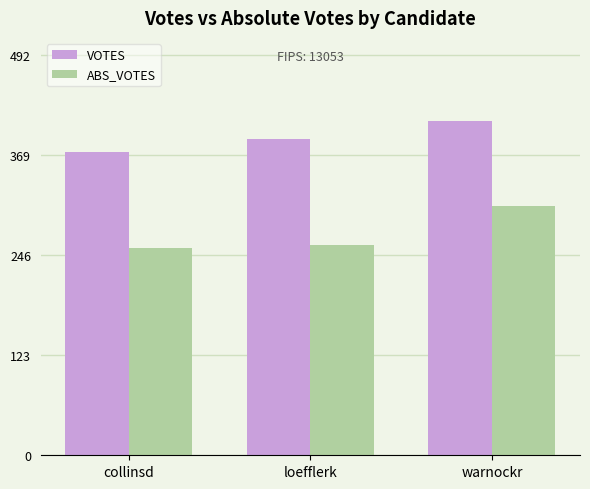

Reading left to right, what are all the values shown in this chart?

VOTES: 372	388	410
ABS_VOTES: 255	258	306